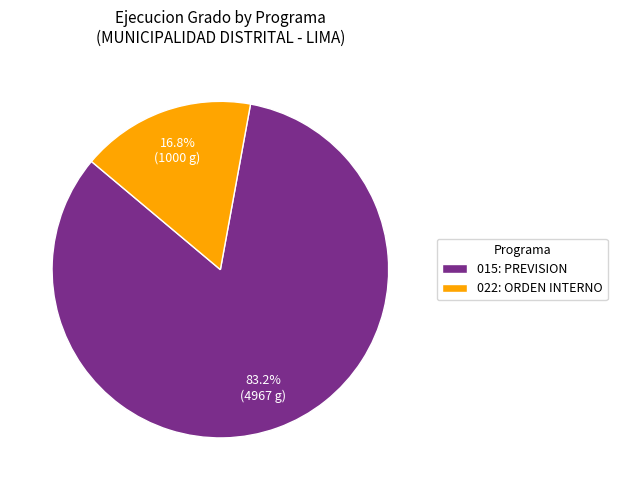

The 015: PREVISION slice represents 83% of the pie. True or false?

True